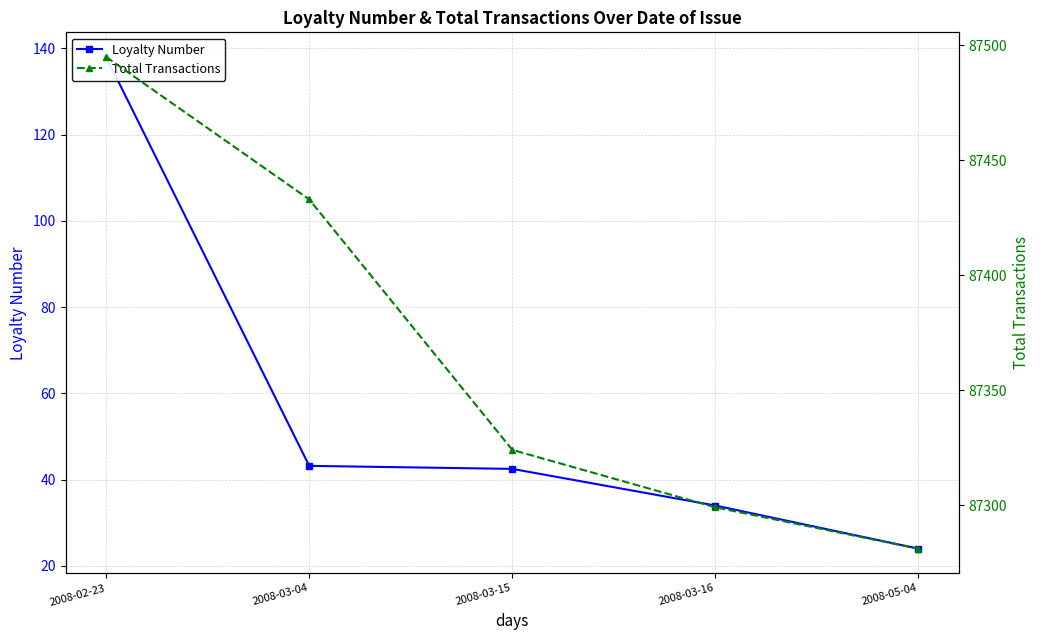

Reading left to right, extract all data points from this chart.

Loyalty Number: 138.0	43.2	42.5	34.0	24.0
Total Transactions: 87495.0	87433.0	87324.0	87299.0	87281.0